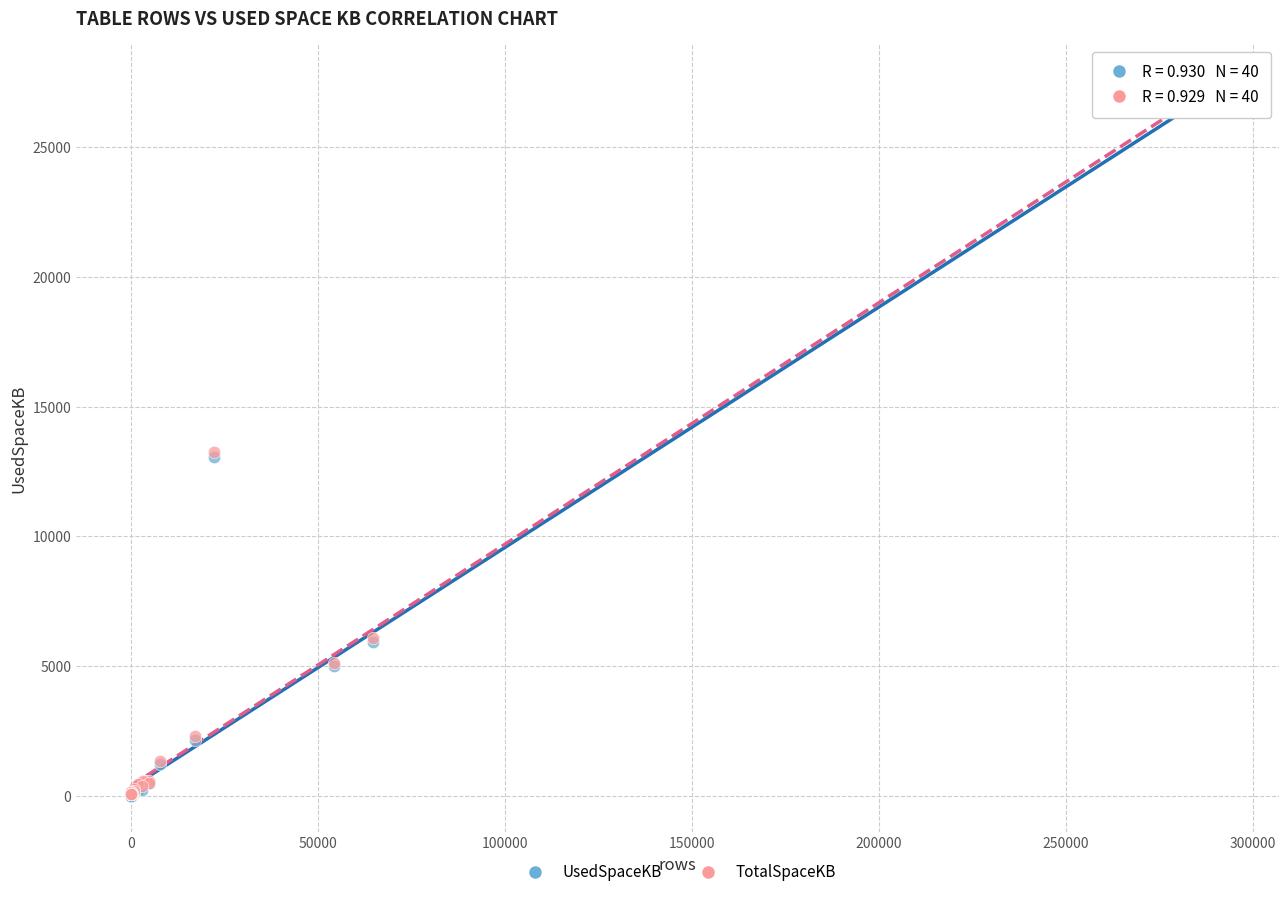

What are all the series names shown in the legend?

UsedSpaceKB, TotalSpaceKB